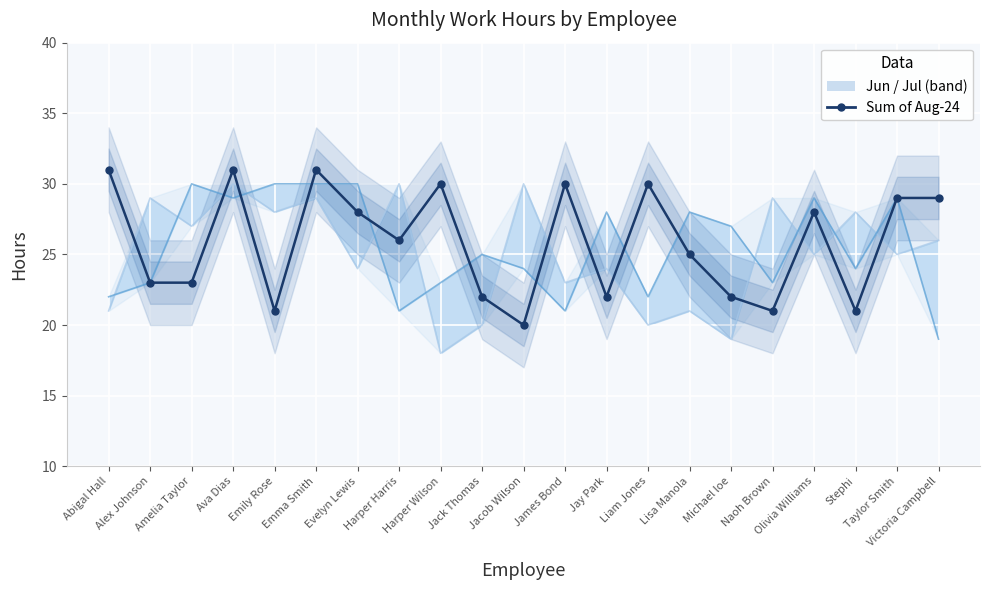

What is the difference between the maximum and second lowest values in the Sum of Jul-24 series?

9